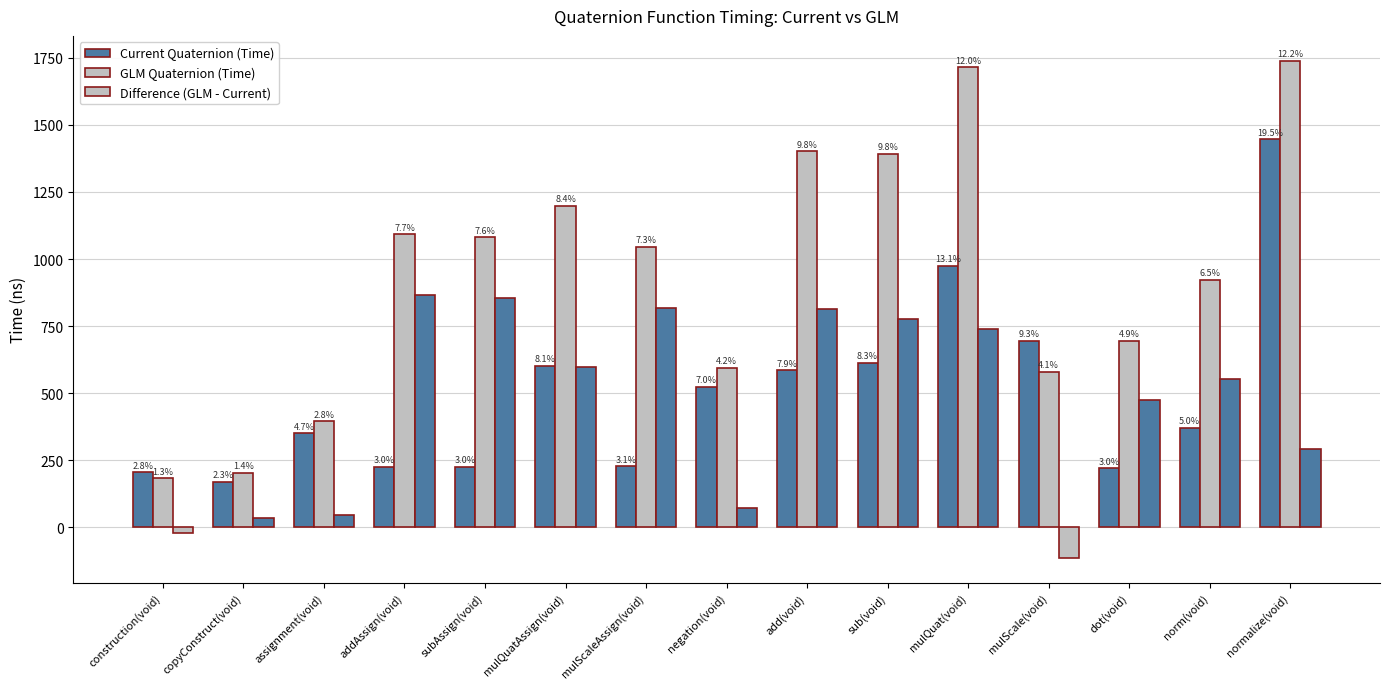

Reading right to left, list all the values displayed in this chart.

Current Quaternion (Time): 1445.9	370.0	219.6	694.0	975.6	614.3	585.7	522.9	227.3	601.3	225.9	226.0	350.0	168.5	204.7
GLM Quaternion (Time): 1738.9	922.5	694.5	580.3	1714.3	1390.9	1400.7	595.6	1046.4	1198.7	1081.0	1091.9	395.5	204.1	183.2
Difference (GLM - Current): 293.0	552.5	474.9	-113.7	738.7	776.6	815.0	72.7	819.1	597.4	855.1	865.9	45.5	35.6	-21.5